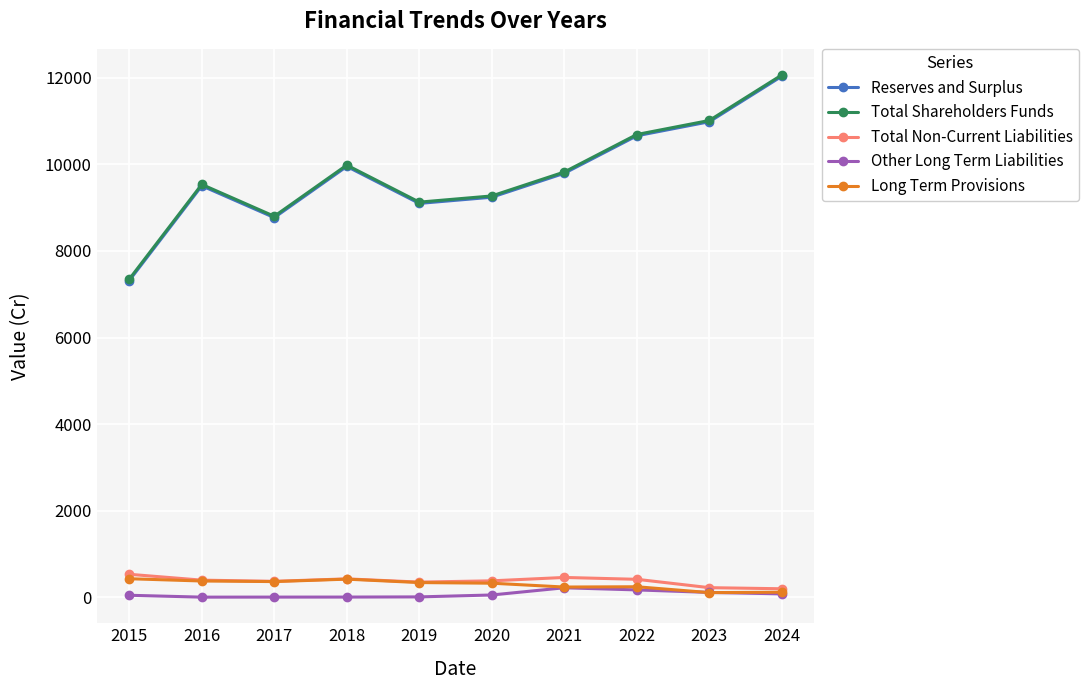

The Long Term Provisions series shows 430.2 at 2015. True or false?

True